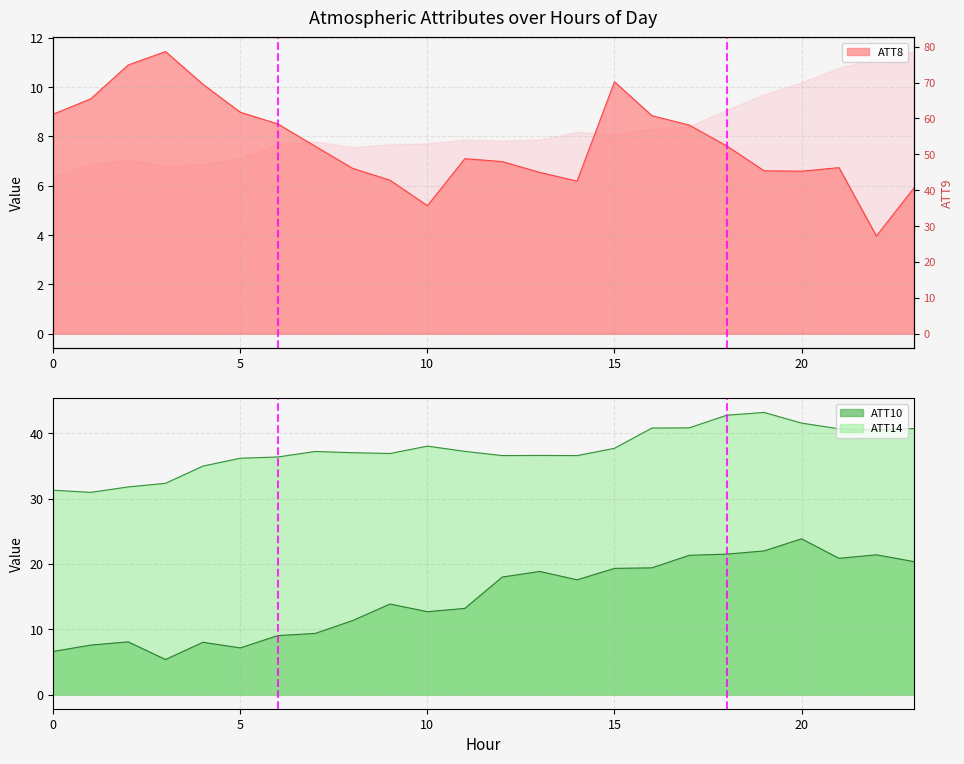

True or false: ATT14 and ATT8 intersect in this chart.

False